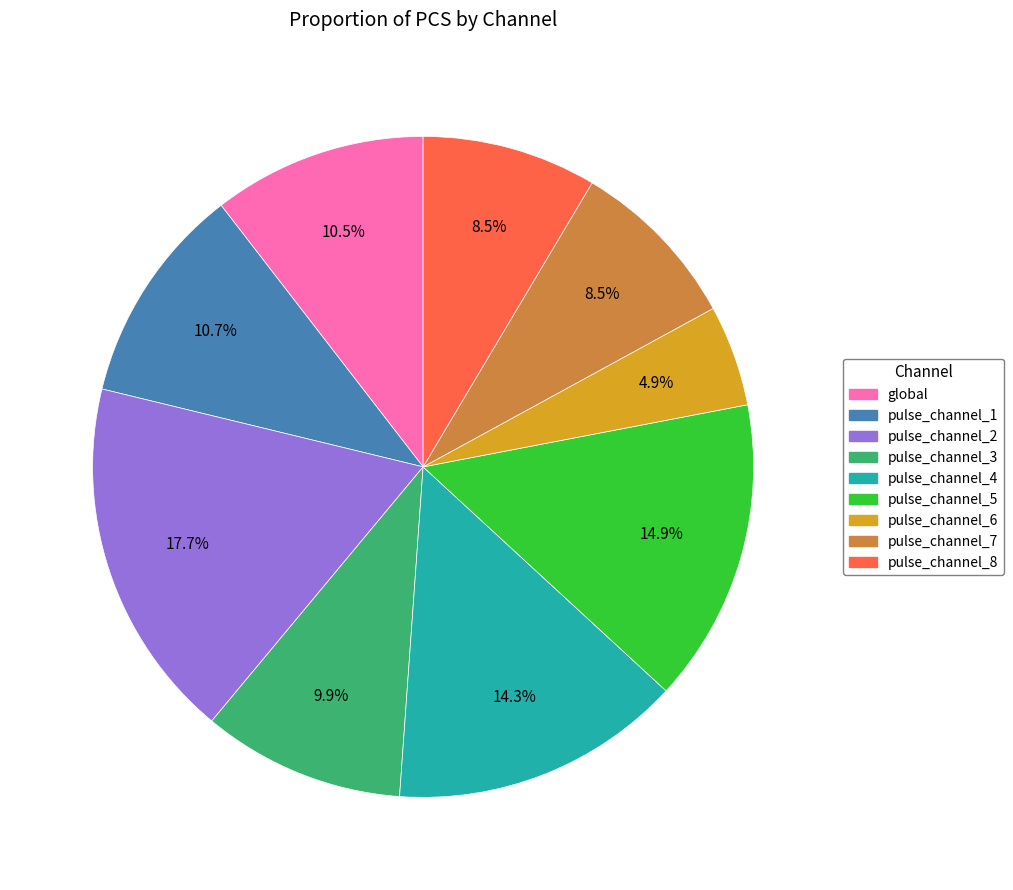

Approximately how many times larger is the value at pulse_channel_2 compared to pulse_channel_8?

2.1